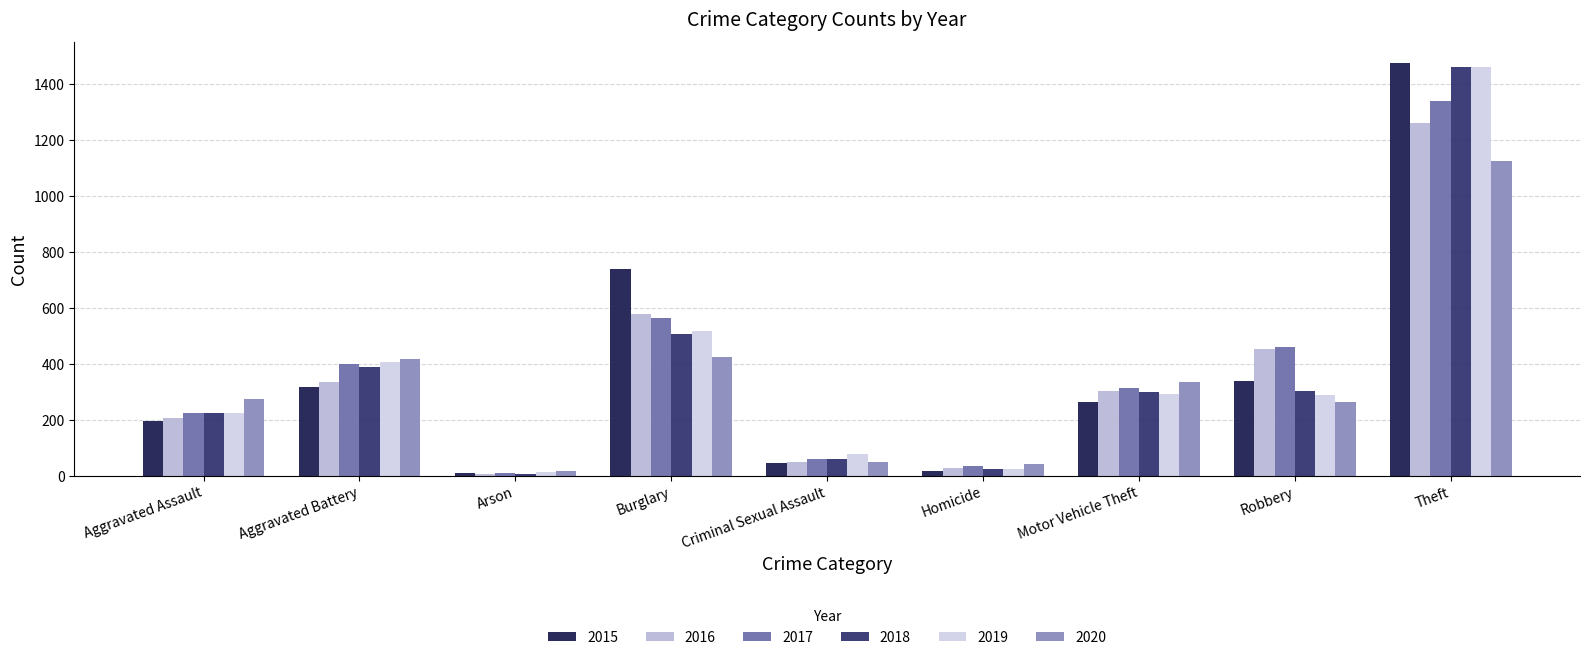

At which label does 2016 first exceed 304?

Aggravated Battery